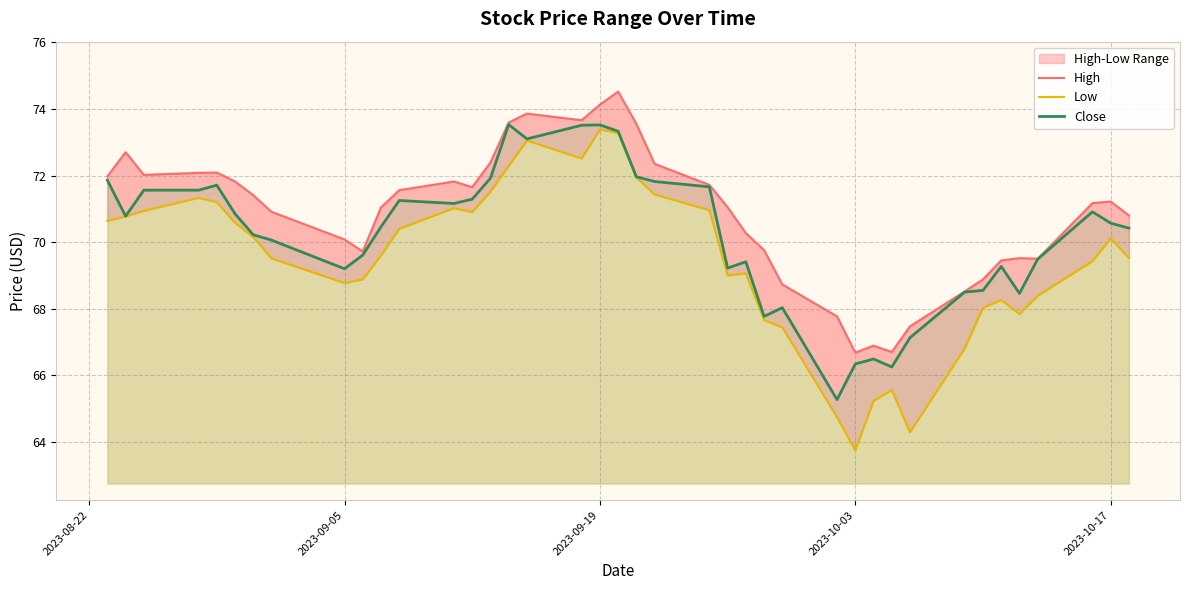

What is the maximum value for Close?

73.5